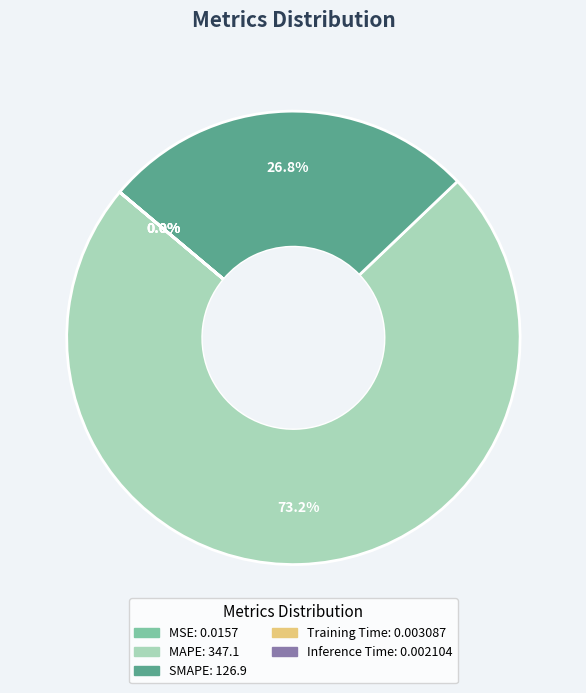

Is there any slice that represents more than half of the pie?

Yes